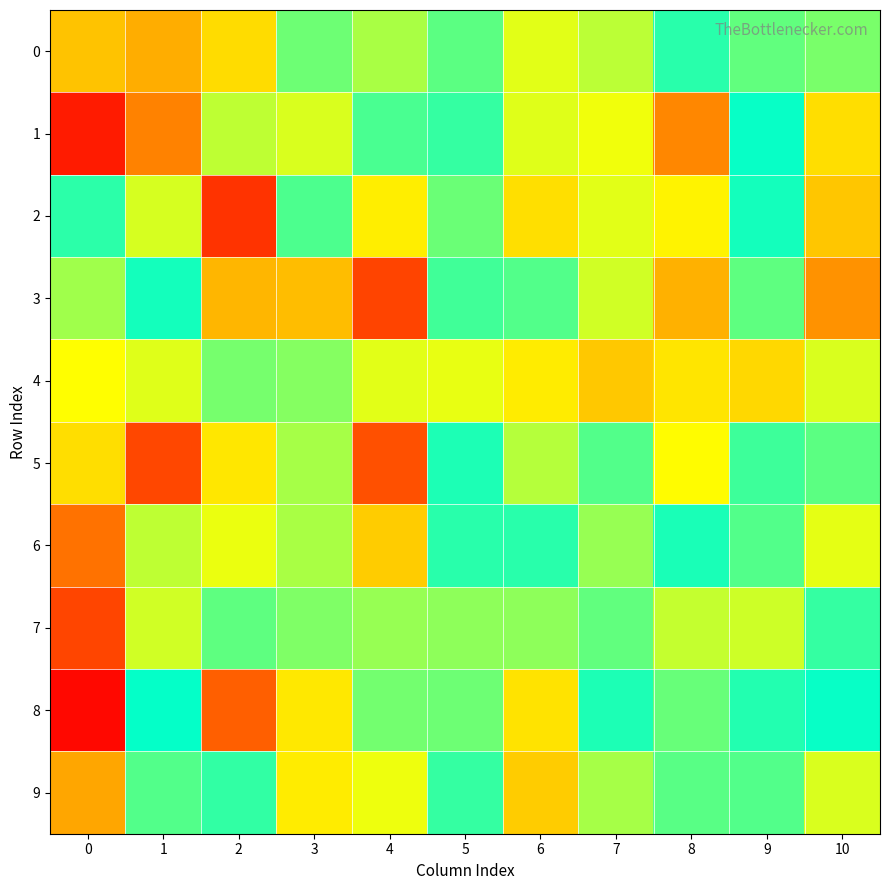

How many categories are shown in the chart?

11